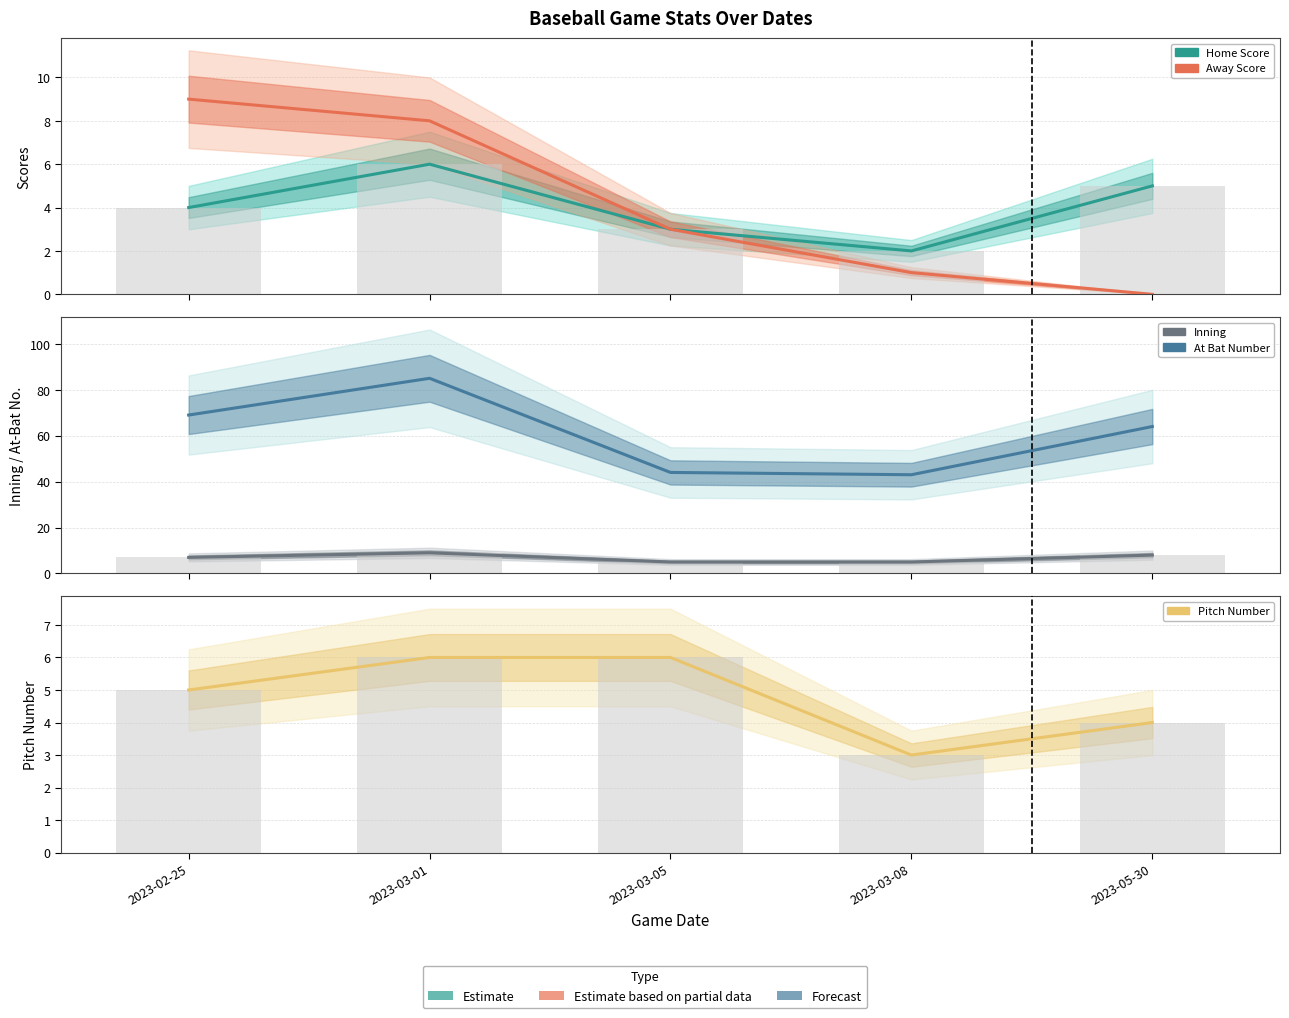

Reading right to left, list all the values displayed in this chart.

home_score: 5	2	3	6	4
away_score: 0	1	3	8	9
inning: 8	5	5	9	7
at_bat_number: 64	43	44	85	69
pitch_number: 4	3	6	6	5